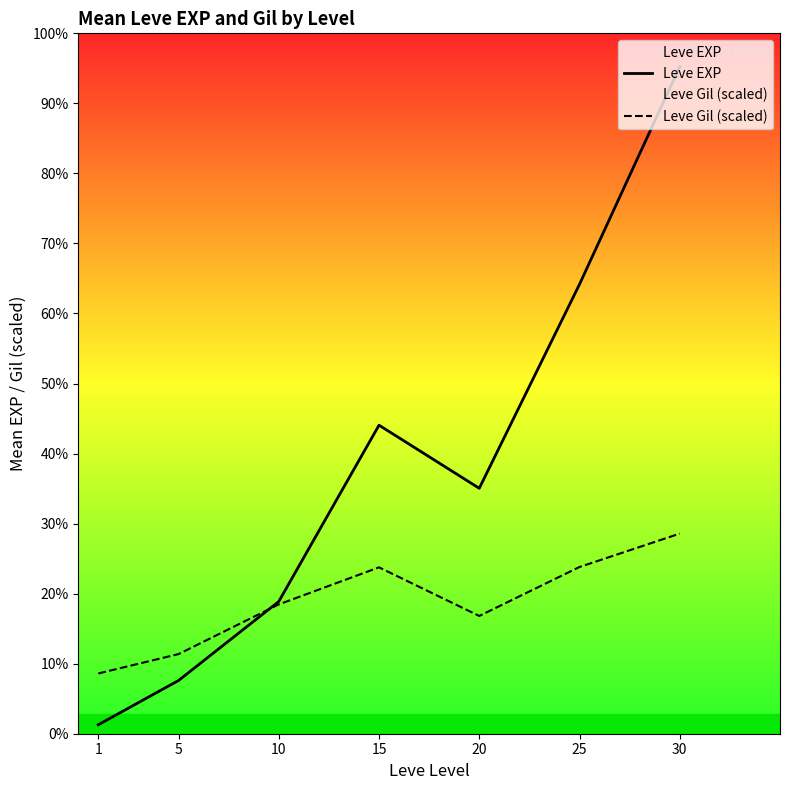

Which label corresponds to the largest value in the chart?

30